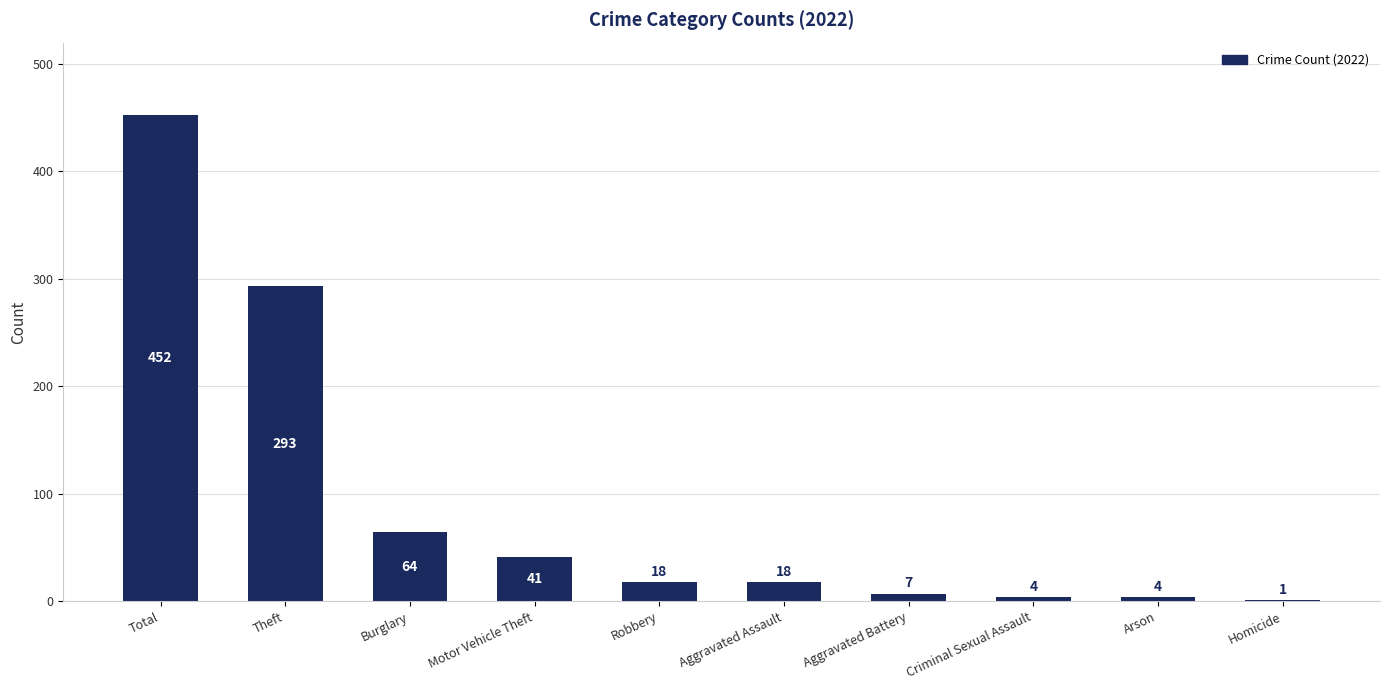

What is the sum of all values?

902